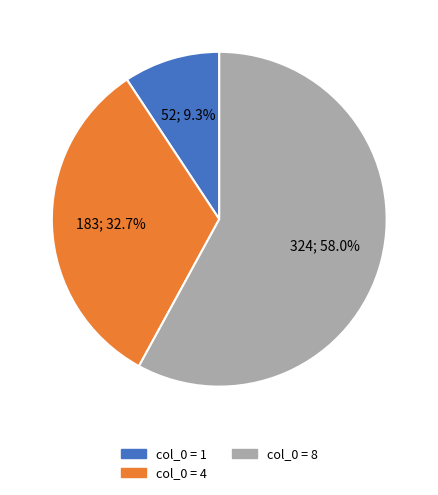

Is there any slice that represents more than half of the pie?

Yes